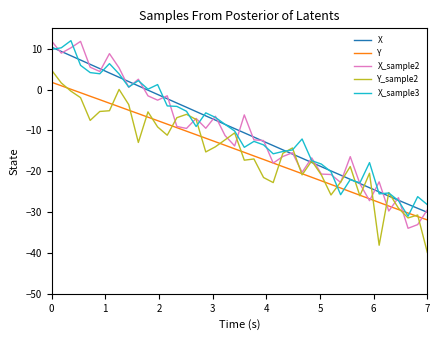

True or false: Y and X cross at least once.

False